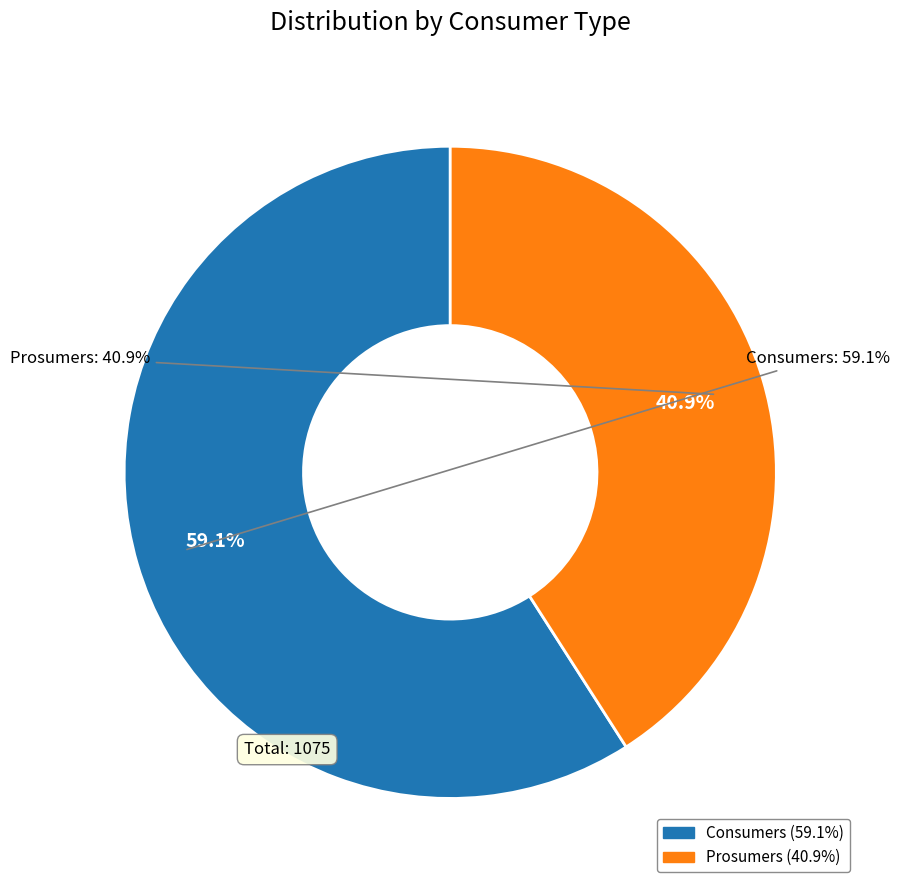

Which category has the biggest portion of the pie?

Consumers